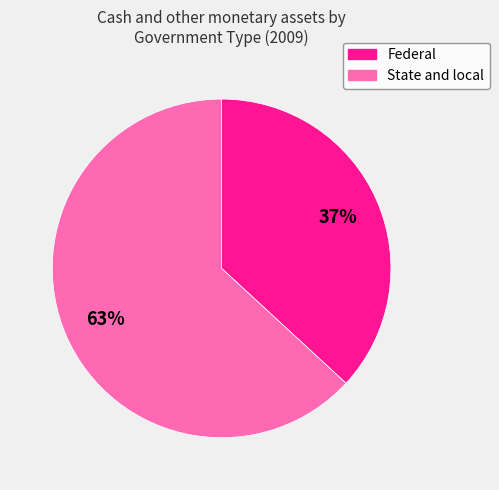

True or false: State and local accounts for 71% of the total.

False